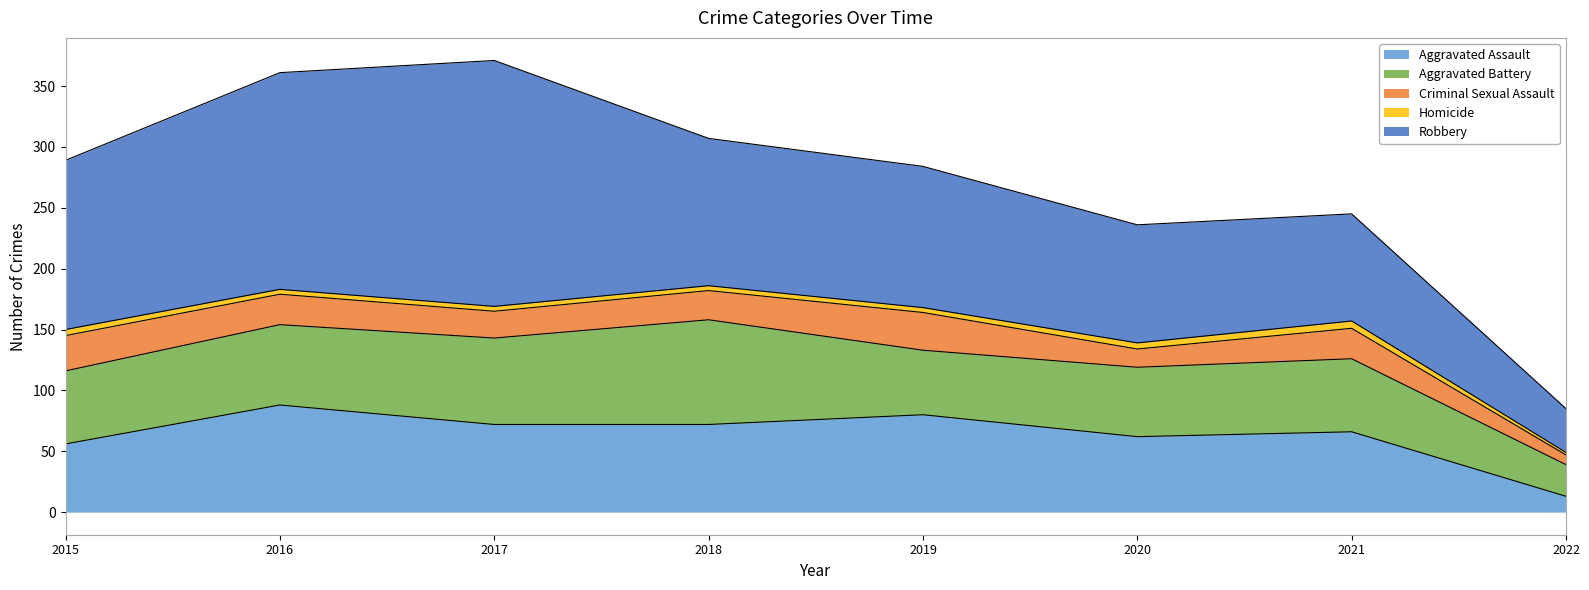

Is the value of Aggravated Assault at 2016 greater than the value of Homicide at 2022?

Yes